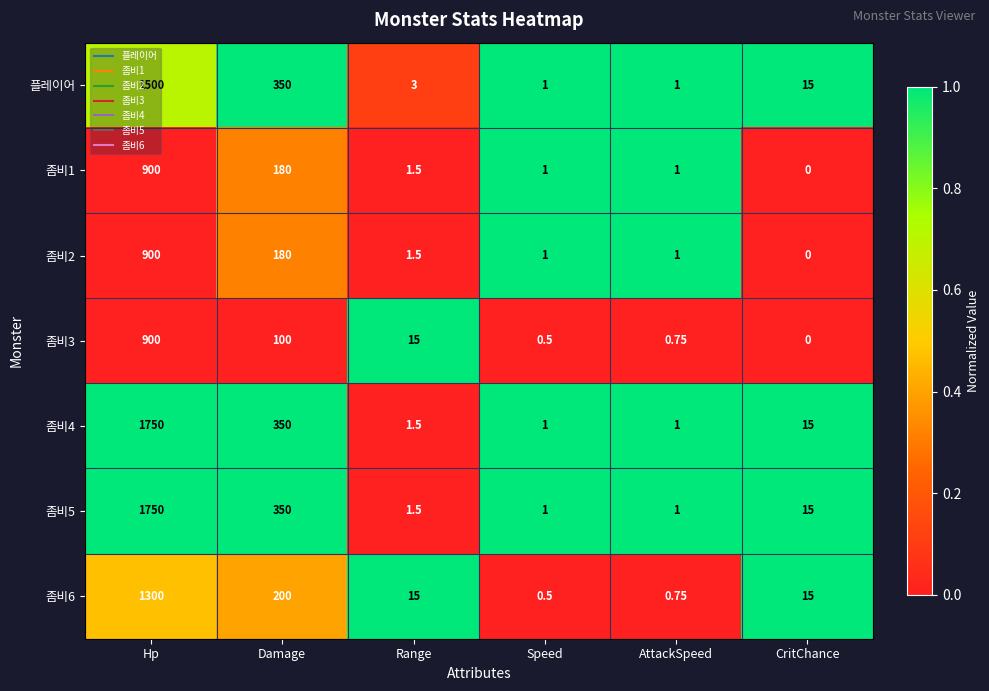

Which label corresponds to the largest value in the chart?

Hp